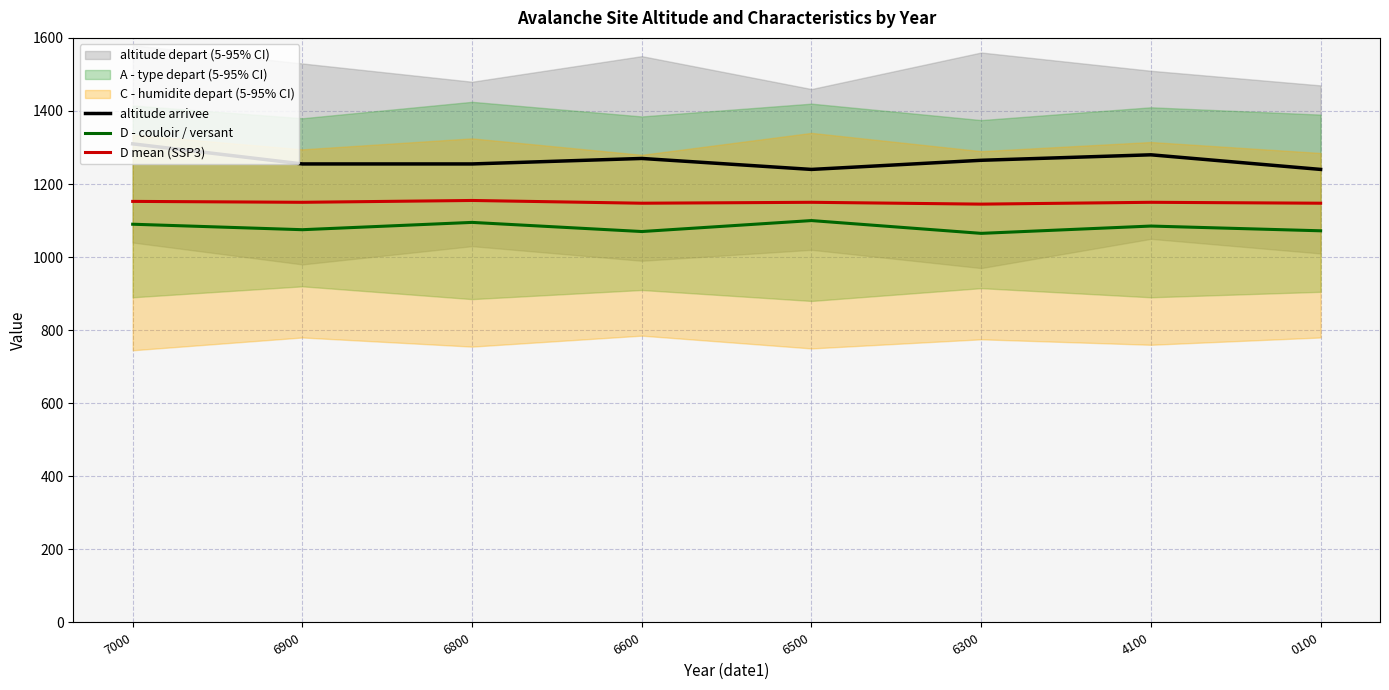

List the series in order of their peak value, highest first.

altitude arrivee, D mean (SSP3), D - couloir / versant